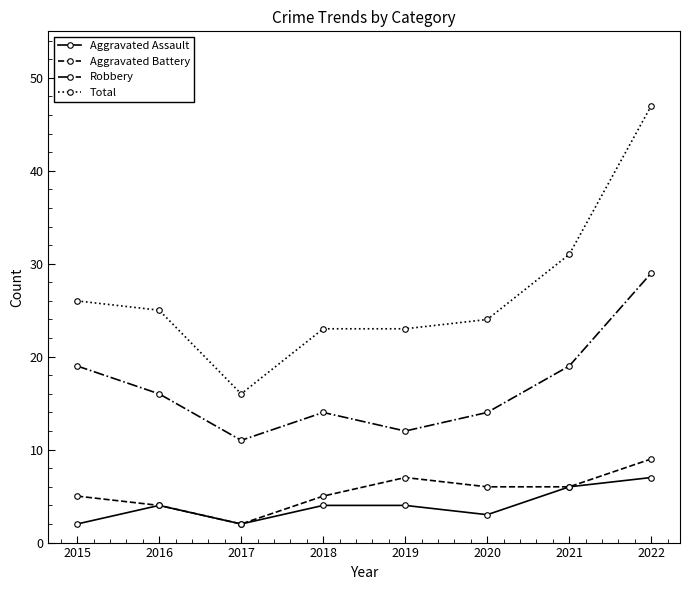

What is the difference between the maximum and second lowest values in the Total series?

24